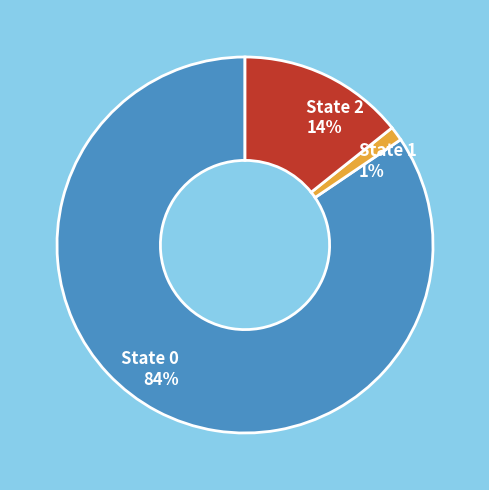

Which has a higher value, State 0 or State 1?

State 0